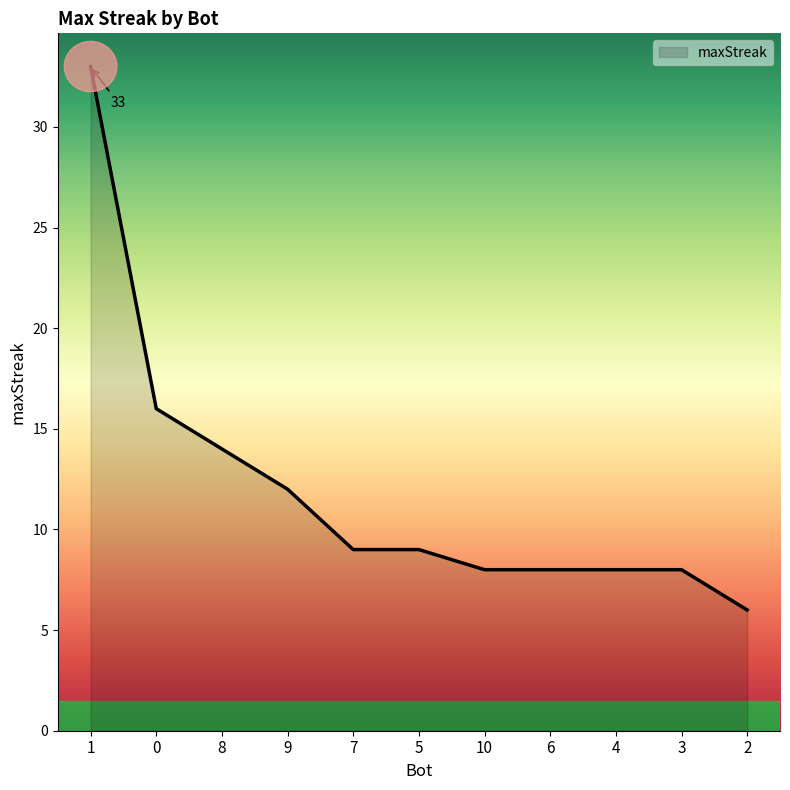

What is the difference between the maximum and minimum values?

27